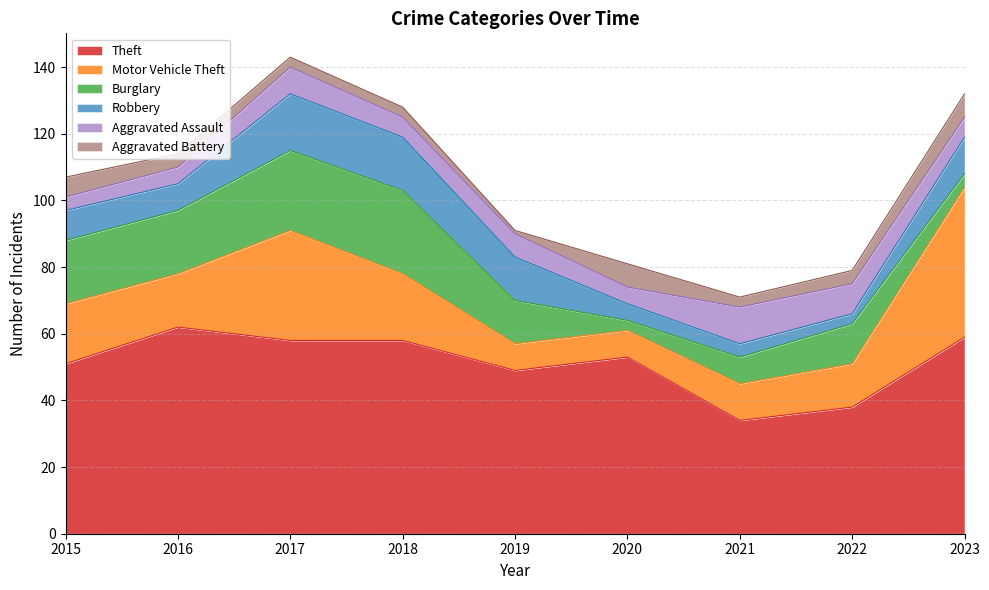

Reading left to right, list all the values displayed in this chart.

Theft: 2015=51	2016=62	2017=58	2018=58	2019=49	2020=53	2021=34	2022=38	2023=59
Motor Vehicle Theft: 2015=18	2016=16	2017=33	2018=20	2019=8	2020=8	2021=11	2022=13	2023=45
Burglary: 2015=19	2016=19	2017=24	2018=25	2019=13	2020=3	2021=8	2022=12	2023=4
Robbery: 2015=9	2016=8	2017=17	2018=16	2019=13	2020=5	2021=4	2022=3	2023=11
Aggravated Assault: 2015=4	2016=5	2017=8	2018=6	2019=7	2020=5	2021=11	2022=9	2023=6
Aggravated Battery: 2015=6	2016=4	2017=3	2018=3	2019=1	2020=7	2021=3	2022=4	2023=7